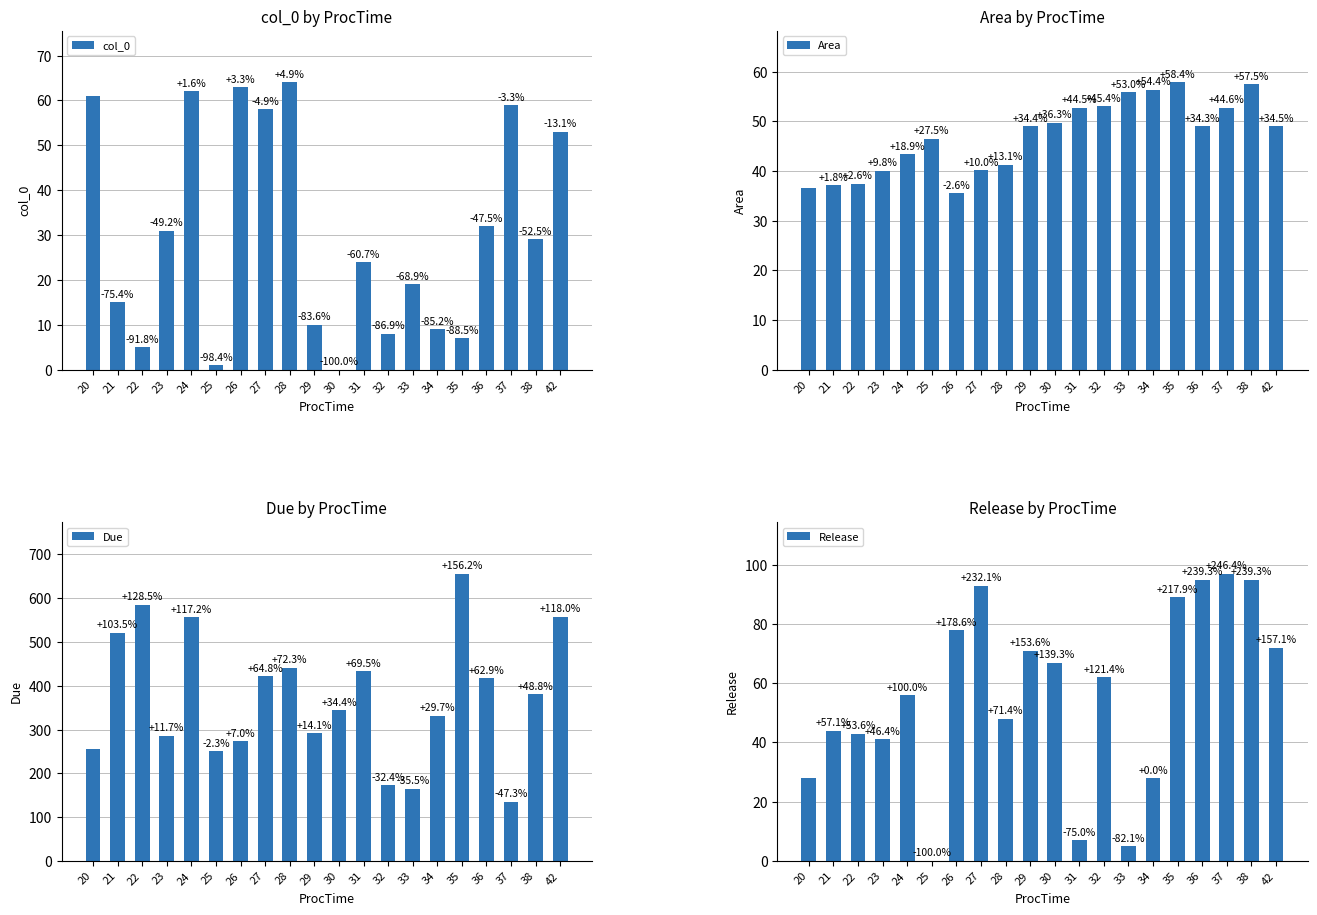

Which series has the largest range (max minus min)?

Due